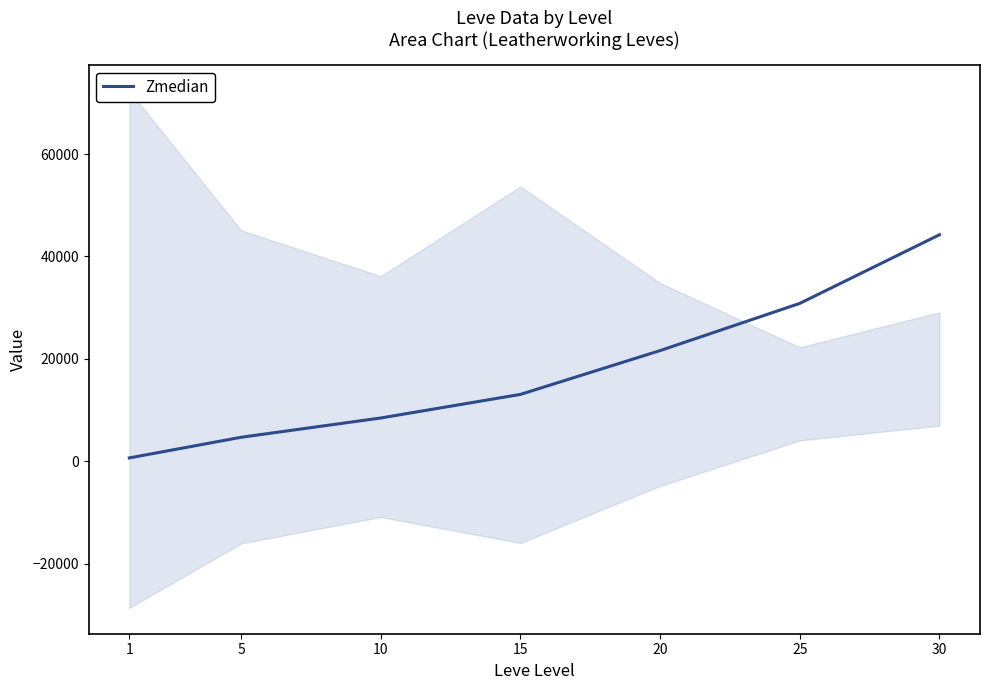

What is the approximate value at 30, to the nearest 10?

44230